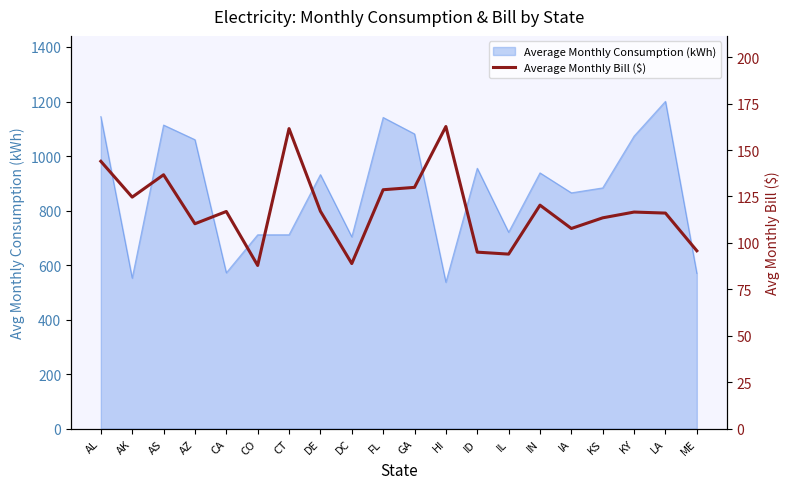

How many values are below 116?

8